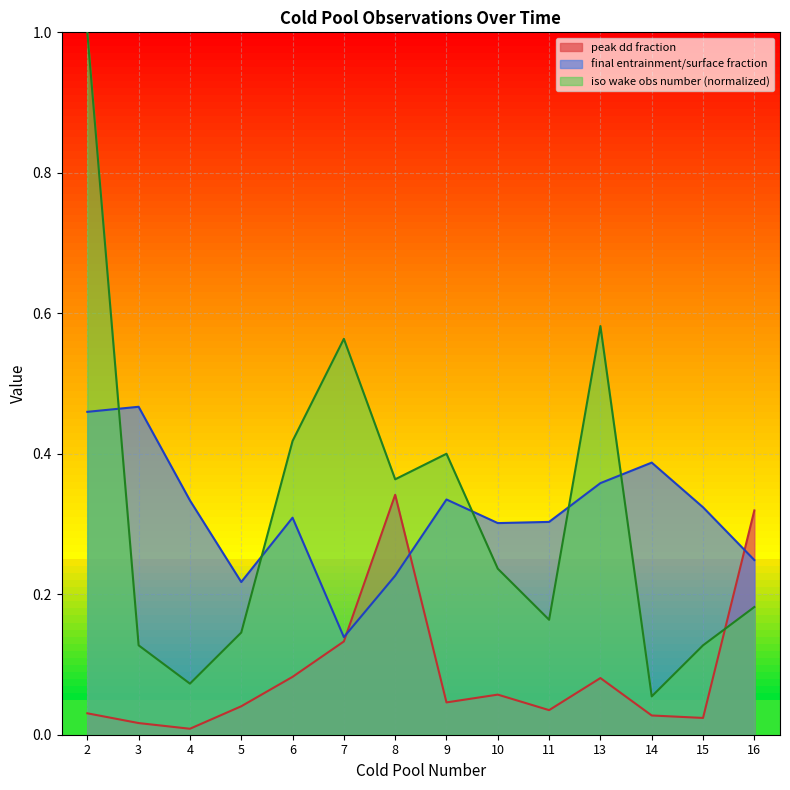

Reading left to right, list all the values displayed in this chart.

peak dd fraction: 0.0	0.0	0.0	0.0	0.1	0.1	0.3	0.0	0.1	0.0	0.1	0.0	0.0	0.3
final entrainment/surface fraction: 0.5	0.5	0.3	0.2	0.3	0.1	0.2	0.3	0.3	0.3	0.4	0.4	0.3	0.2
iso wake obs number: 1.0	0.1	0.1	0.1	0.4	0.6	0.4	0.4	0.2	0.2	0.6	0.1	0.1	0.2